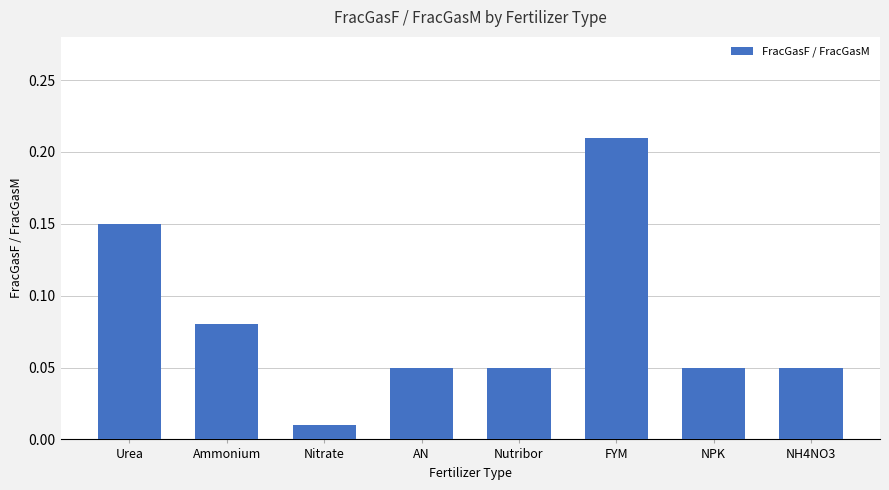

What is the label of the 6th bar from the right?

Nitrate